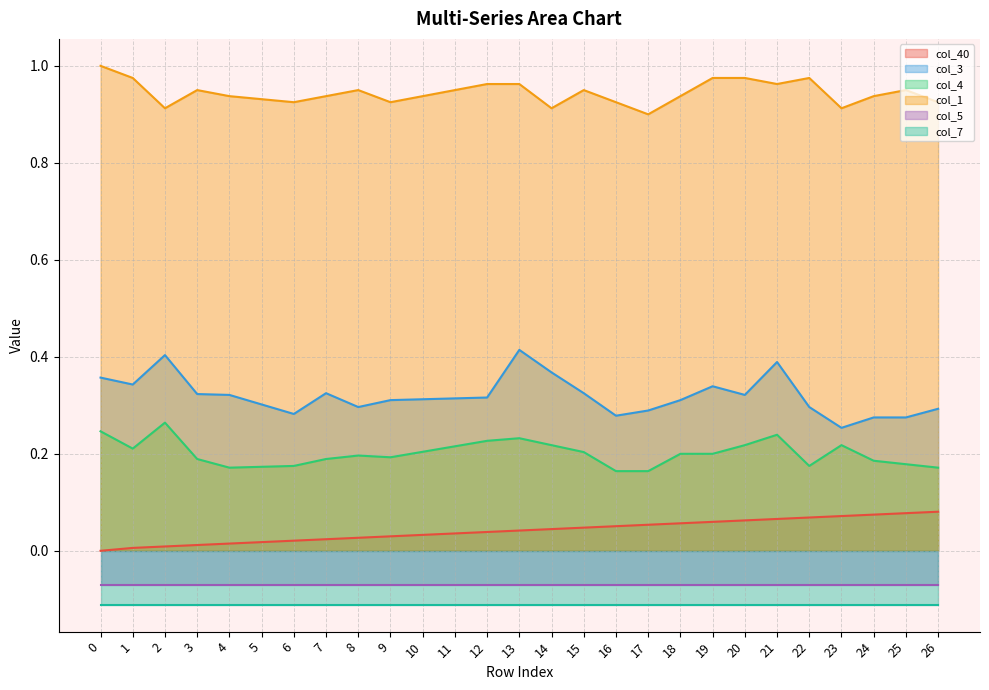

Is it true that col_1 equals 0.3 at 17?

False